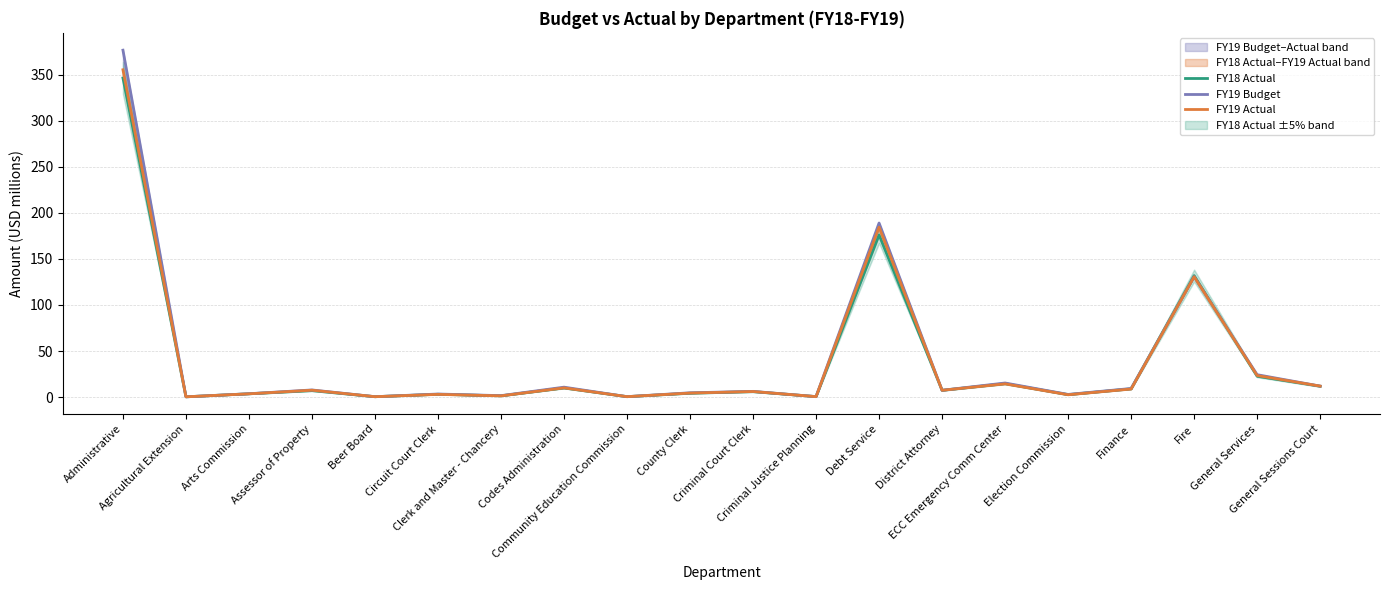

What is the smallest value displayed?

0.3